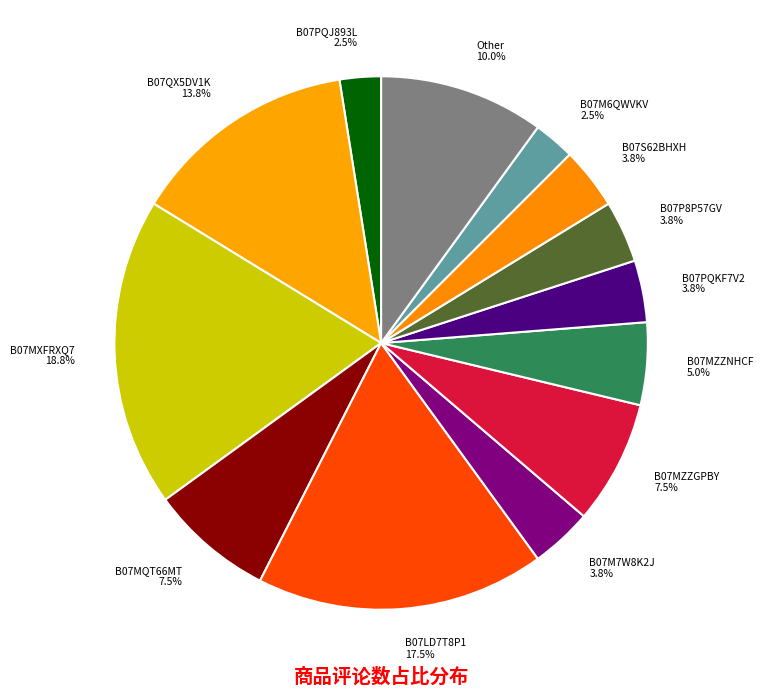

Between B07S62BHXH 3.8% and B07PQJ893L 2.5%, which is larger?

B07S62BHXH 3.8%